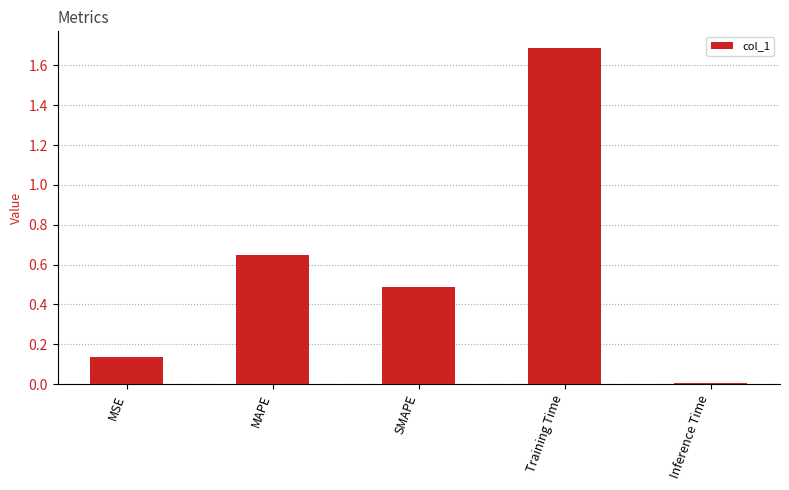

What value does the data have at Training Time?

1.7